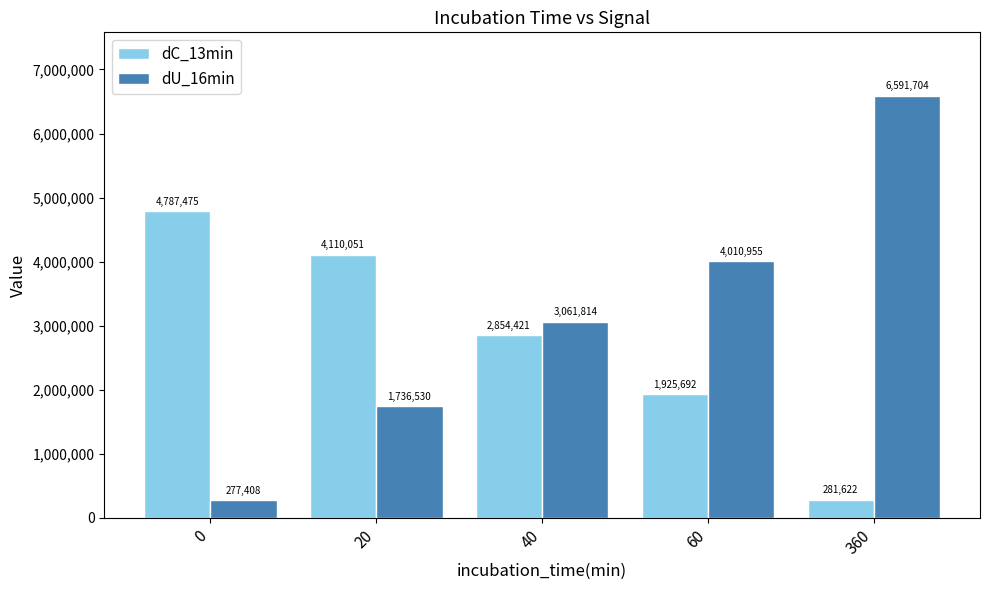

Count the number of categories in the chart.

5